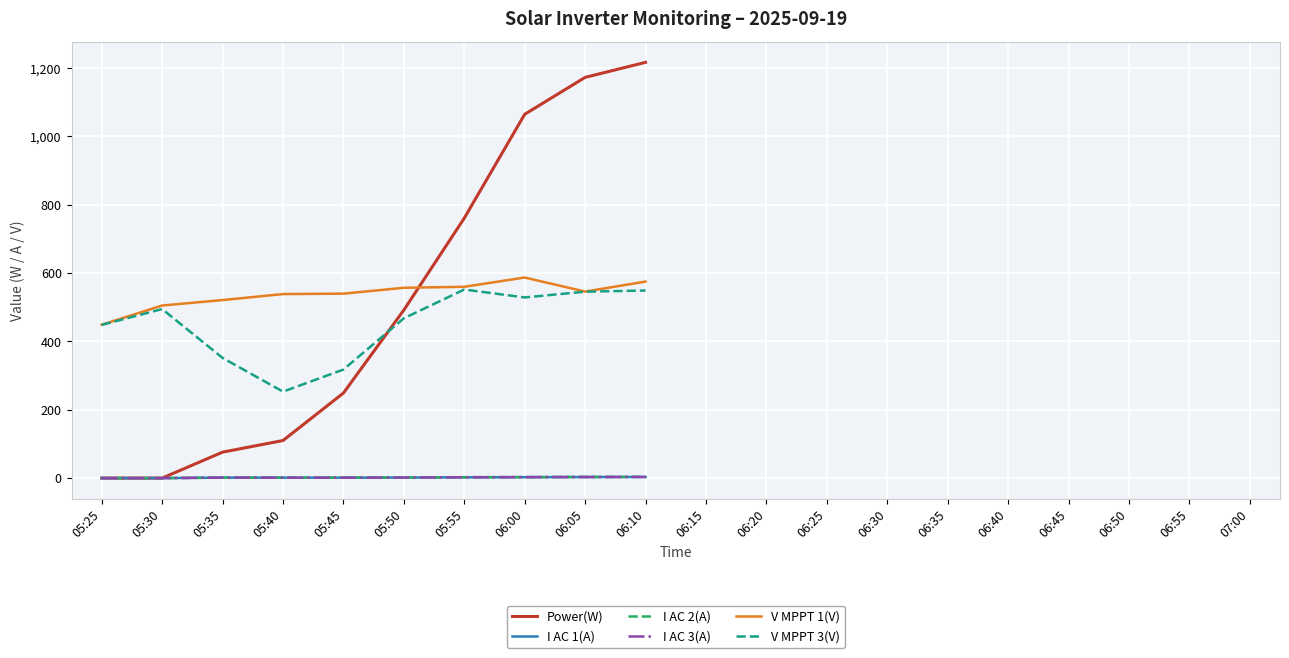

Which has a higher value, 06:15 or 06:00?

06:00